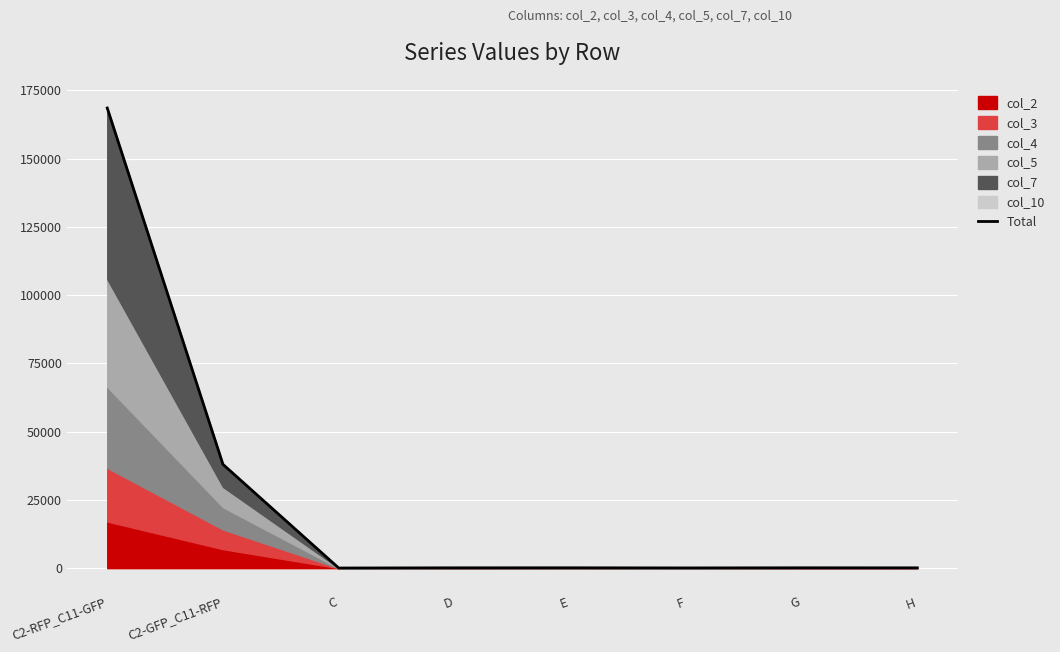

How many points are lower than both their immediate neighbors (excluding endpoints)?

2